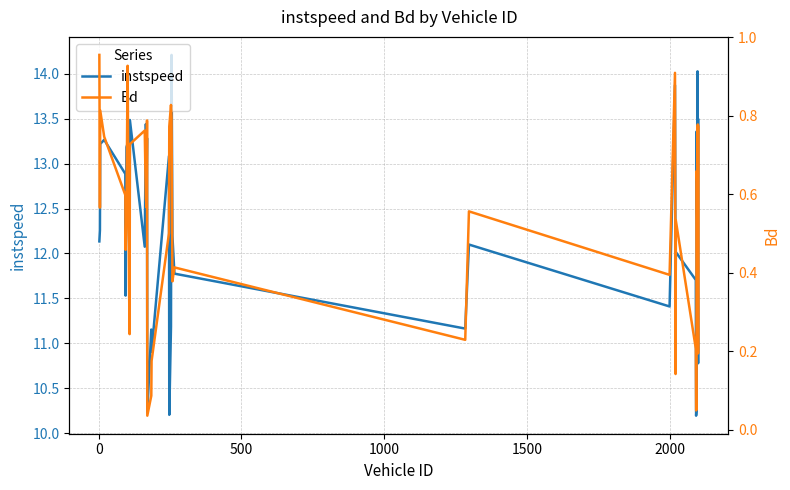

What is the greatest value displayed?

14.2